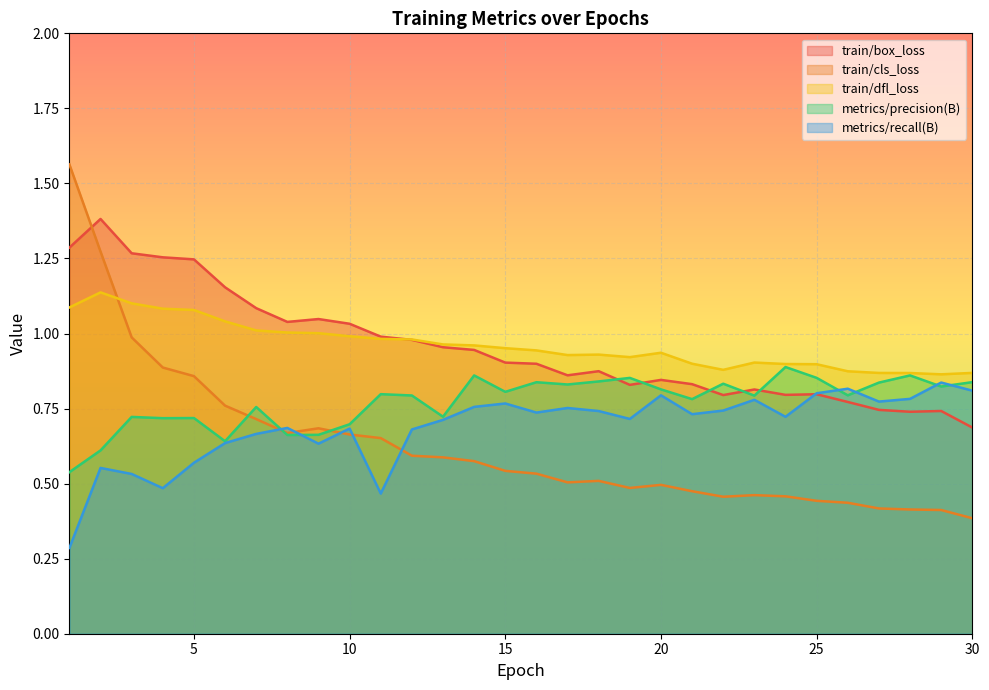

Where is the first local maximum for train/box_loss?

2